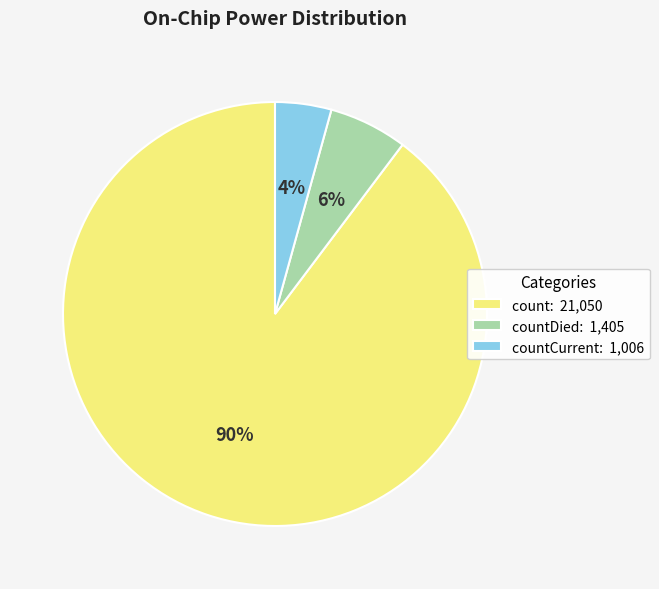

Which category accounts for the majority?

count: 21,050